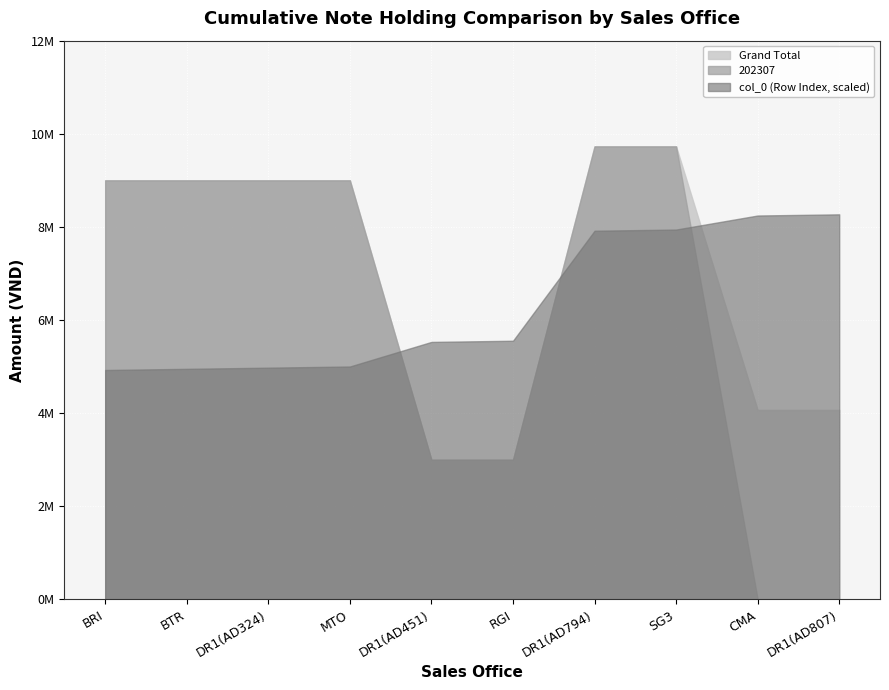

Reading left to right, extract all data points from this chart.

Grand Total: 9000000	9000000	9000000	9000000	3000000	3000000	9729531	9729531	4069680	4069680
col_0 (Row Index): 196	197	198	199	220	221	315	316	328	329
202307: 9000000	9000000	9000000	9000000	3000000	3000000	9729531	9729531	0	0